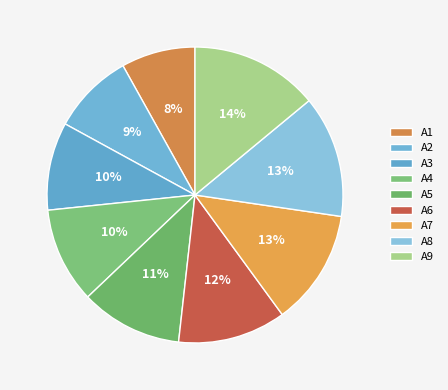

Count the number of slices in the pie.

9